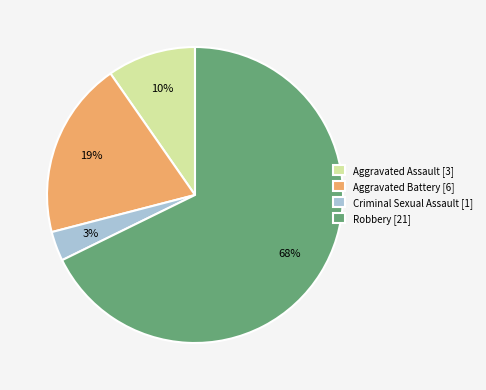

Does any single category account for the majority?

Yes